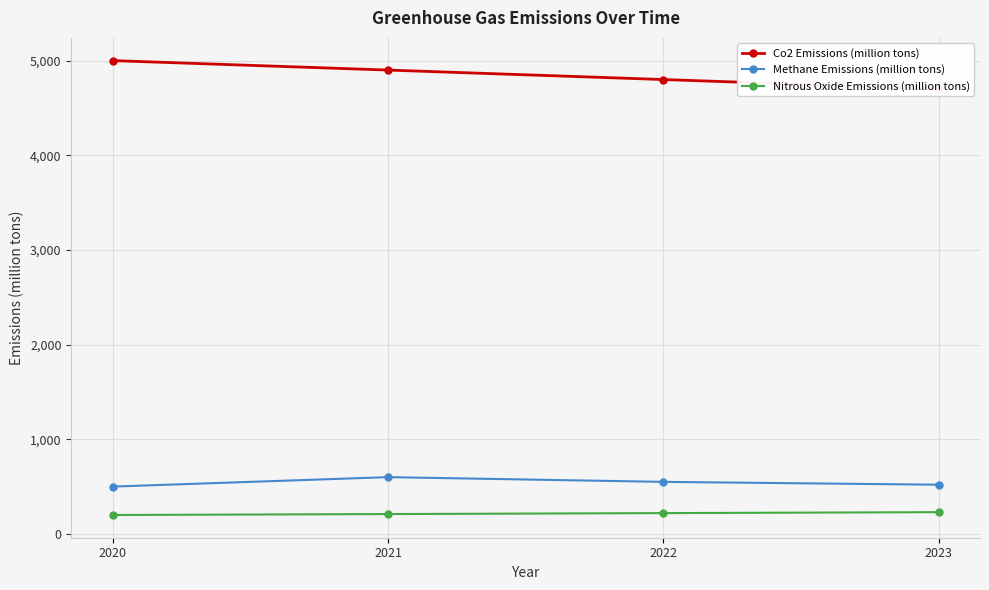

What is the difference between the Co2 Emissions (million tons) values at 2023 and 2021?

200